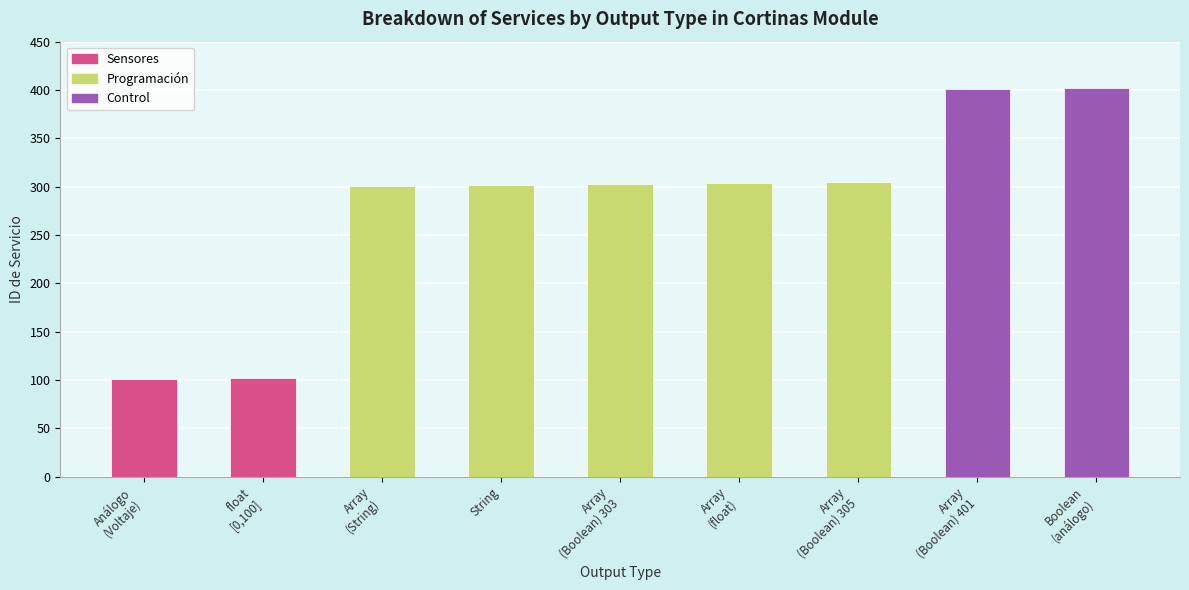

What is the value of the 2nd bar from the left?

102